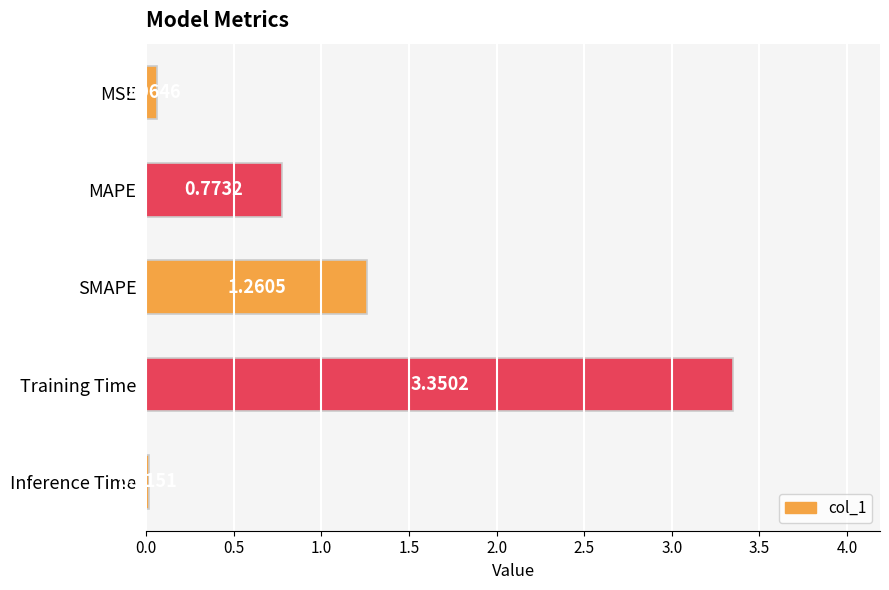

What is the average value?

1.1